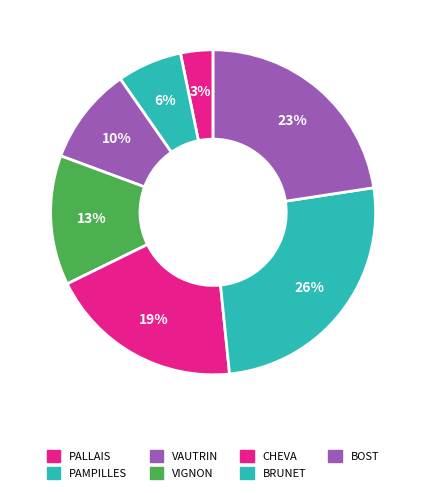

How many slices are in this pie chart?

7